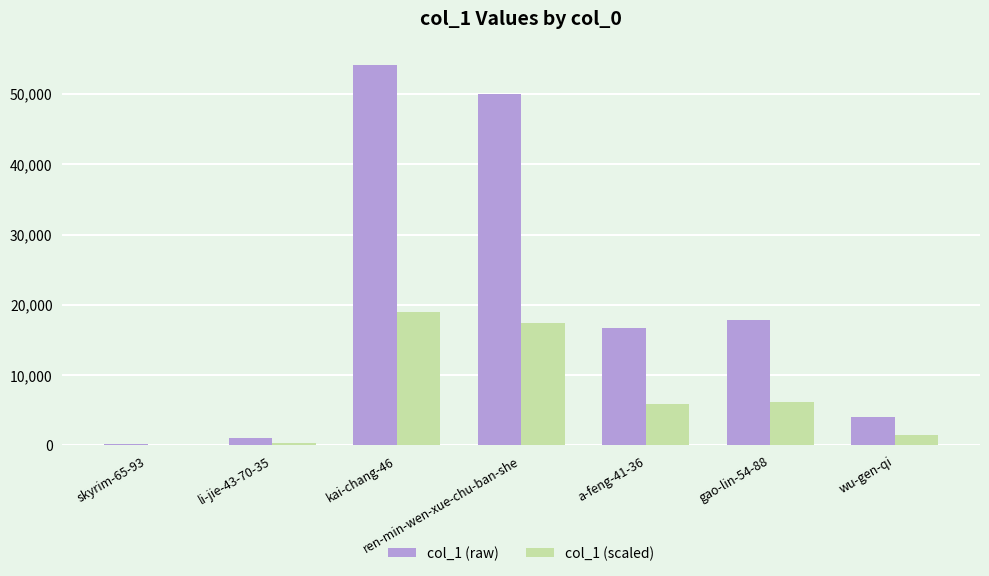

At which category is the sum across all series the highest?

kai-chang-46